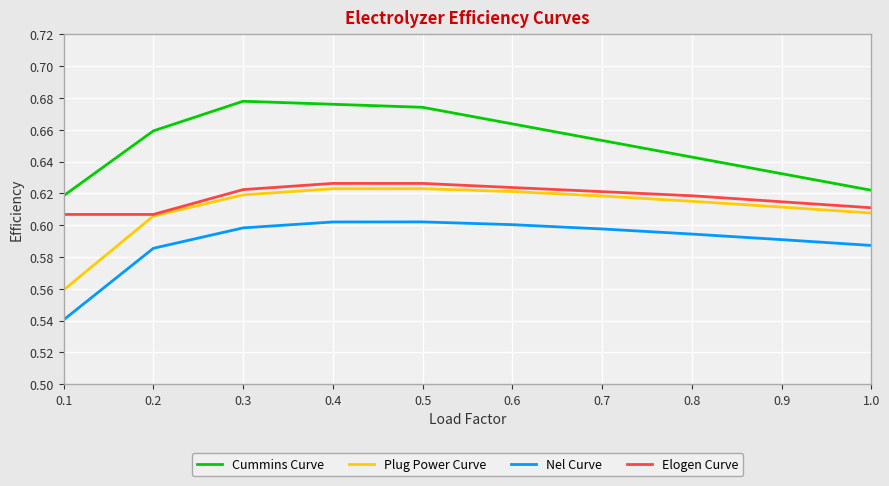

The value of Nel Curve at 1.0 is 0.4. True or false?

False